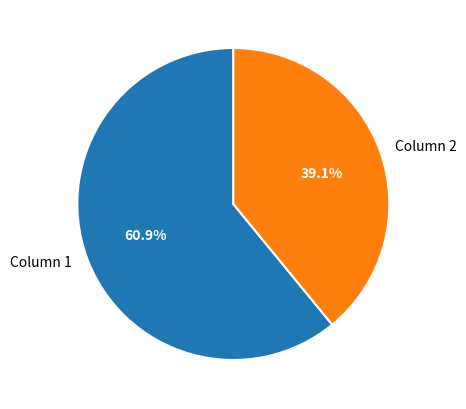

Which category has the smallest portion of the pie?

Column 2